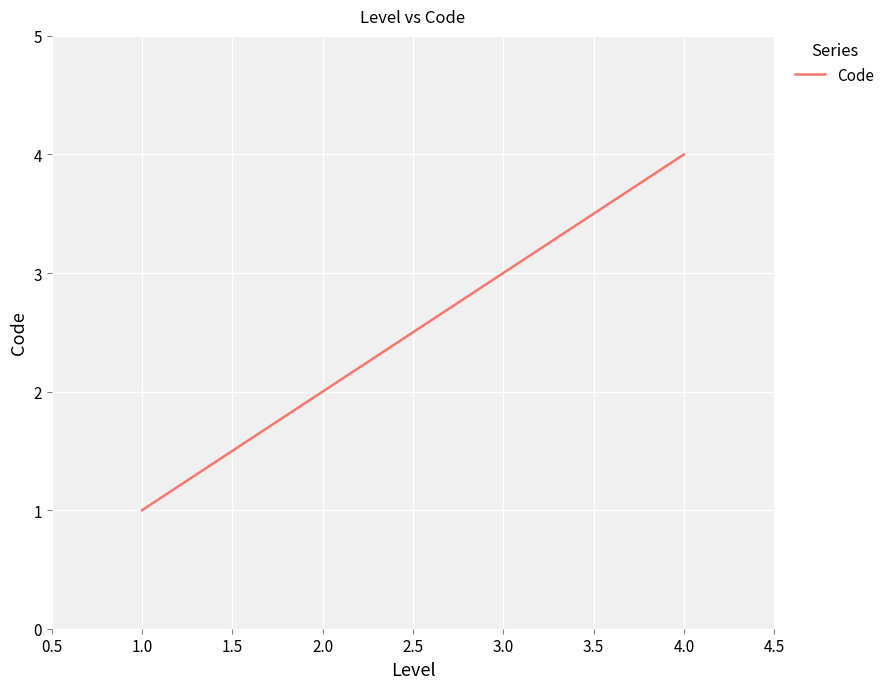

Which category has the lowest value across all series?

1.0